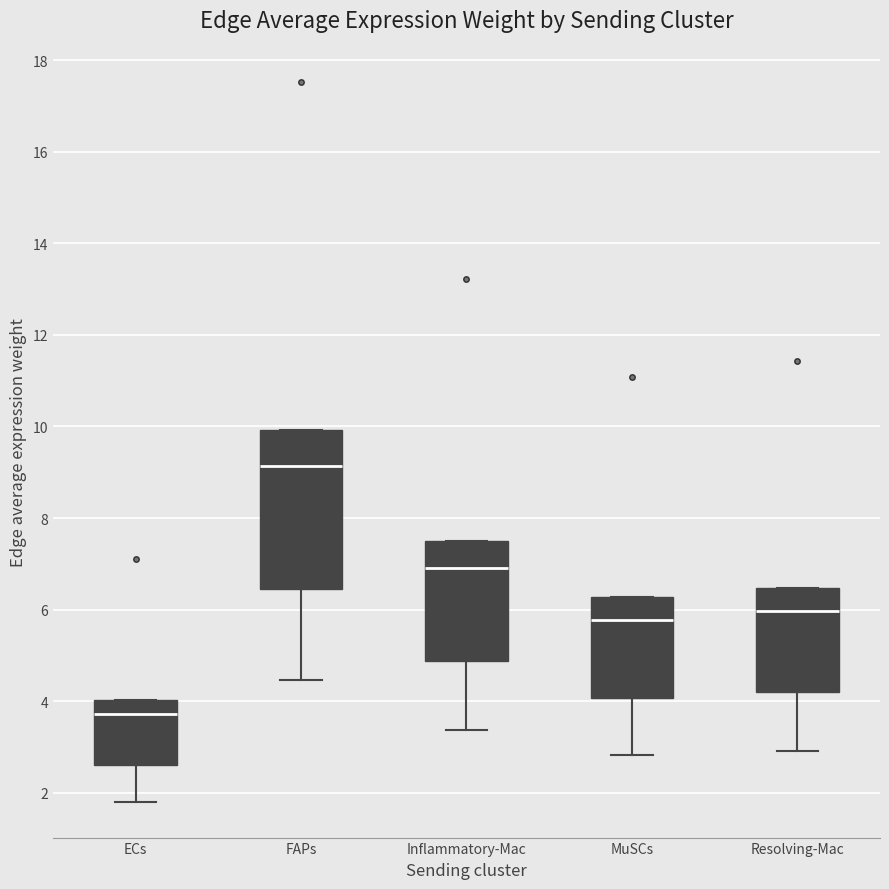

Reading left to right, transcribe this box plot: for each box, give where its median line is, the range the box spans, and where its two whiskers end, as read against the y-axis. The values are not printed on the chart, so give them approximately, as read against the axis.

ECs: median 3.8, box 2.6 to 4.0, whiskers 1.8 to 4.0
FAPs: median 9.2, box 6.4 to 10.0, whiskers 4.4 to 10.0
Inflammatory-Mac: median 7.0, box 4.8 to 7.4, whiskers 3.4 to 7.4
MuSCs: median 5.8, box 4.0 to 6.2, whiskers 2.8 to 6.2
Resolving-Mac: median 6.0, box 4.2 to 6.4, whiskers 3.0 to 6.4